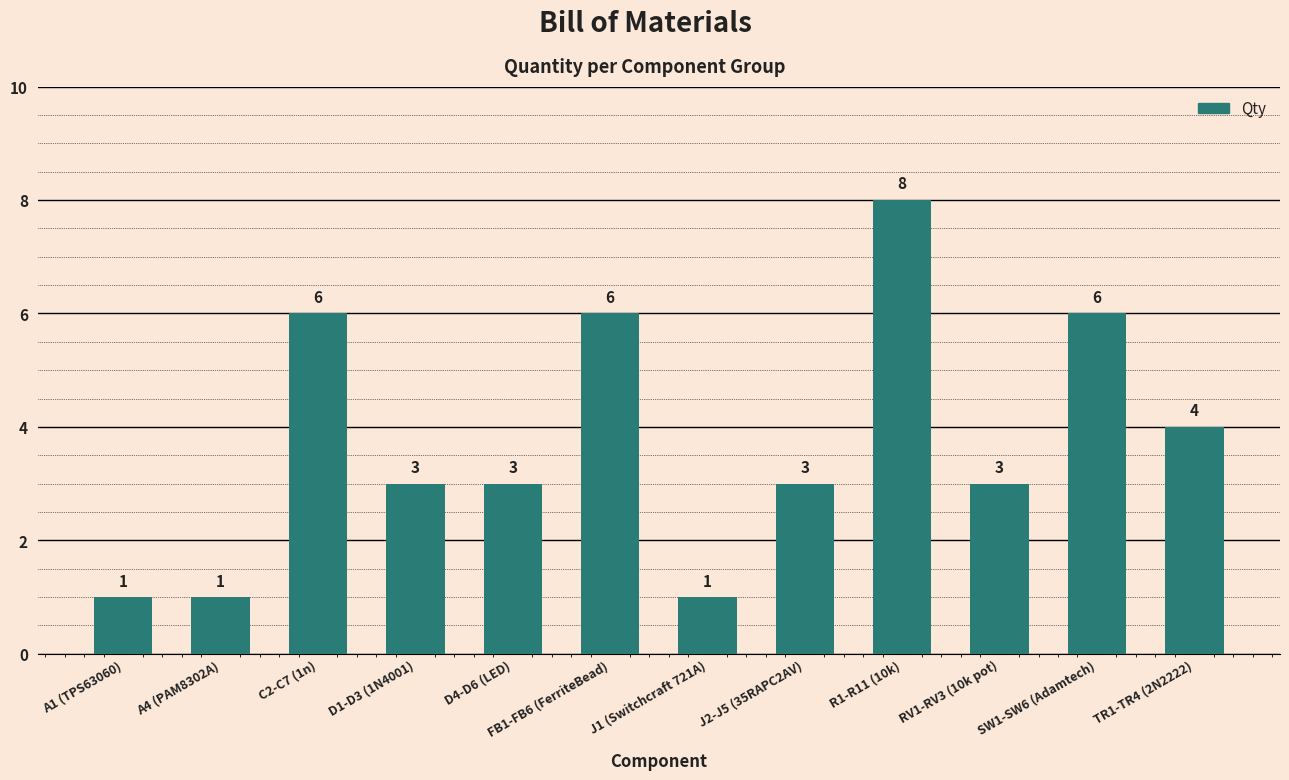

Where is the data nearest to the value 4?

TR1-TR4 (2N2222)